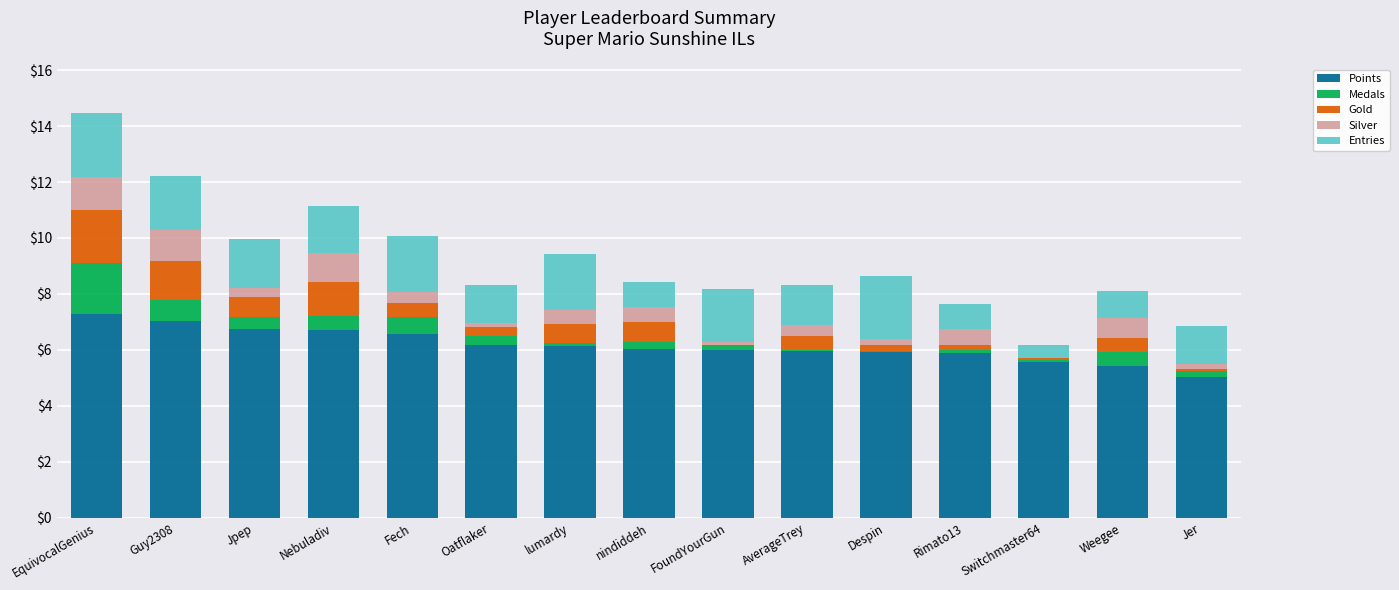

At which category is the sum across all series the highest?

EquivocalGenius